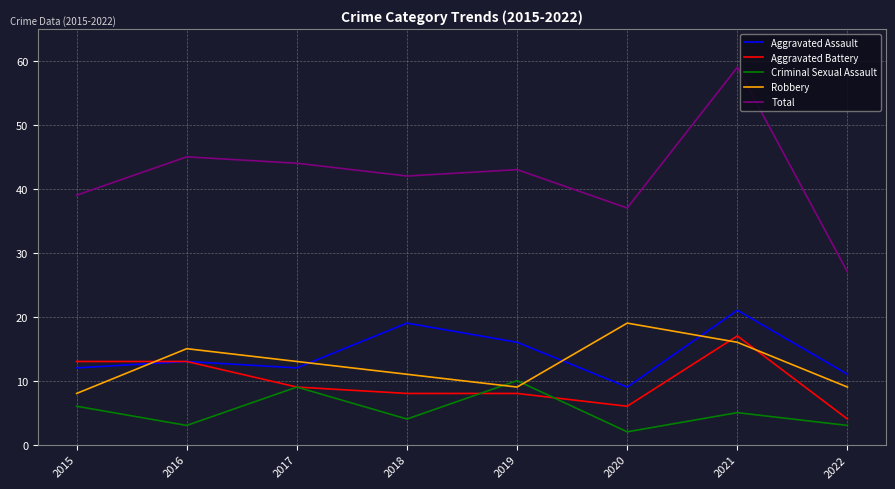

True or false: Total has a value of 45 at 2016.

True